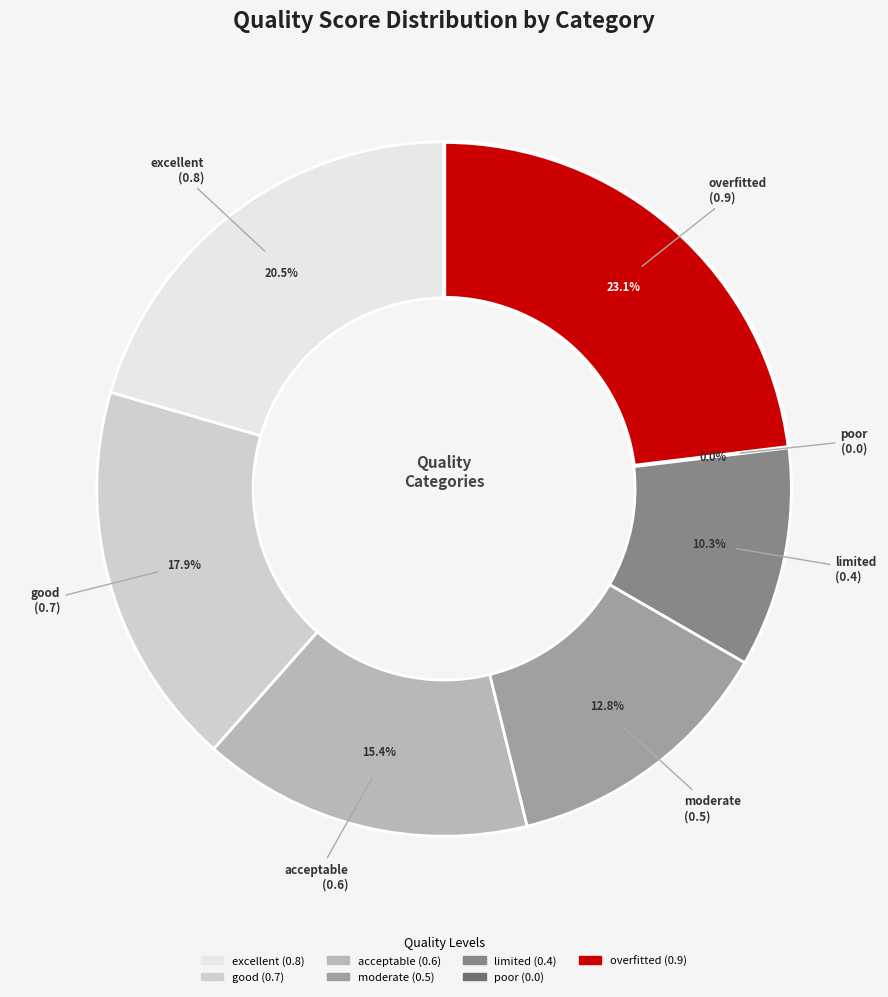

What is the smallest slice in the pie chart?

poor